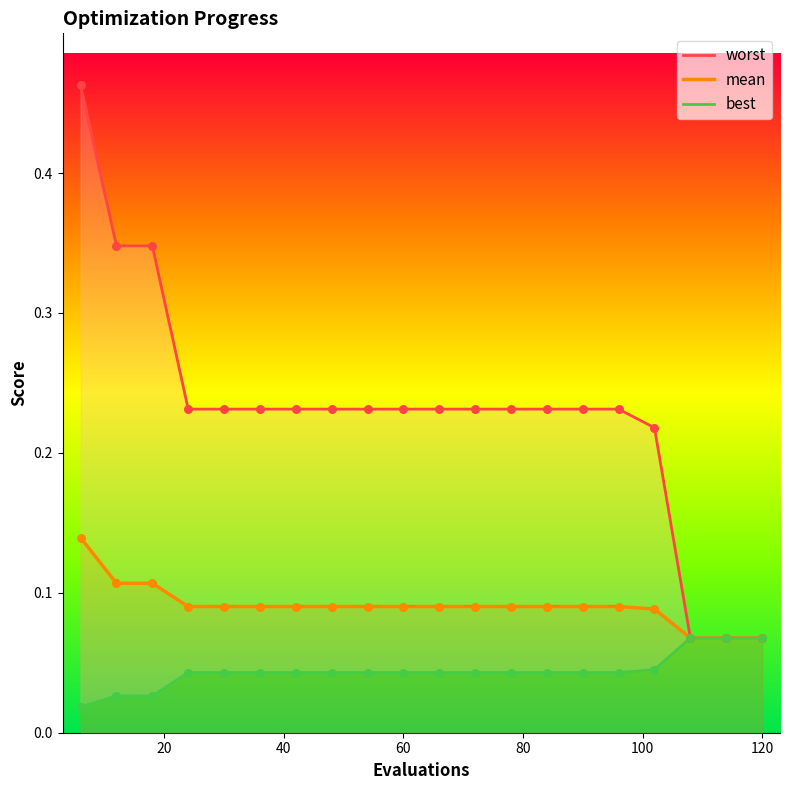

What are all the series names shown in the legend?

worst, mean, best